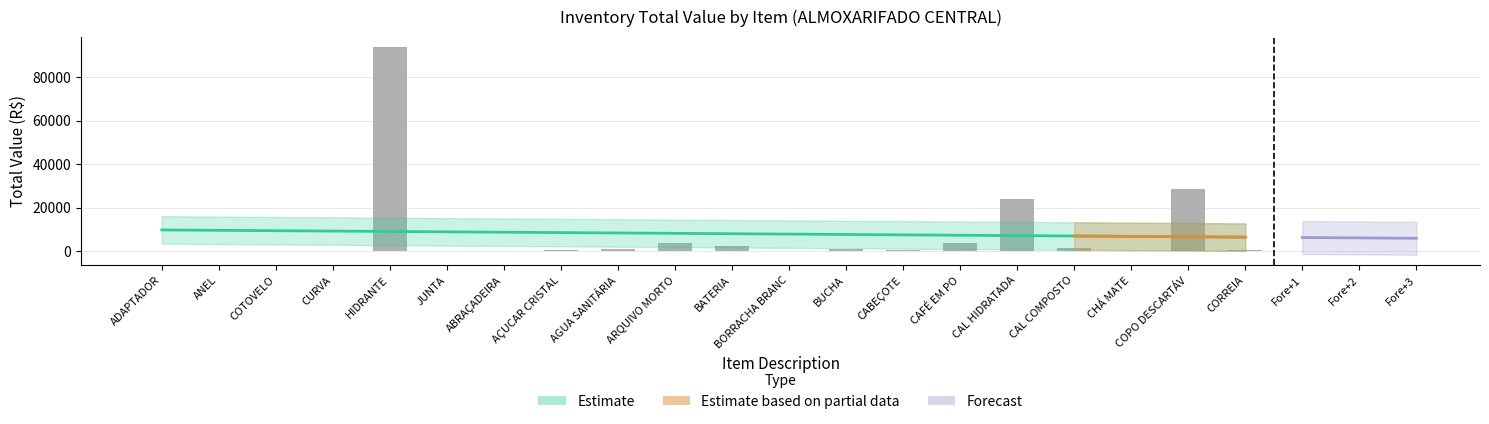

Reading left to right, transcribe all the data shown in this chart.

226.8	18.6	157.1	90.0	93632.0	133.6	60.8	440.8	1170.8	3868.9	2258.1	89.2	1123.9	542.7	3838.7	24039.4	1235.0	138.0	28348.5	359.1